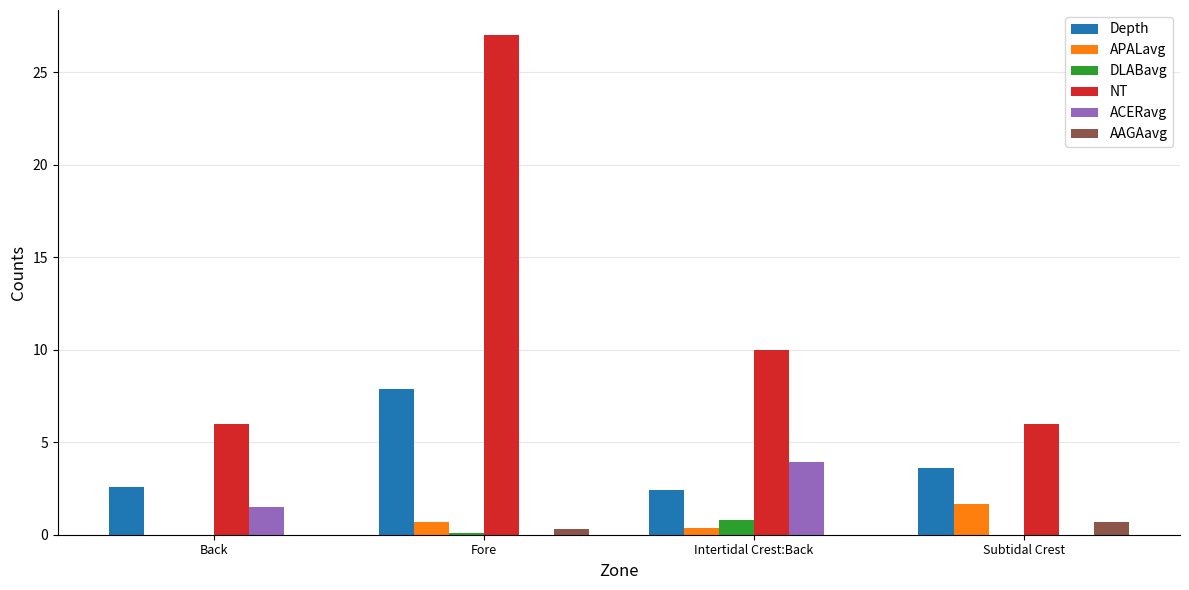

Is the value of NT at Fore greater than the value of ACERavg at Intertidal Crest:Back?

Yes